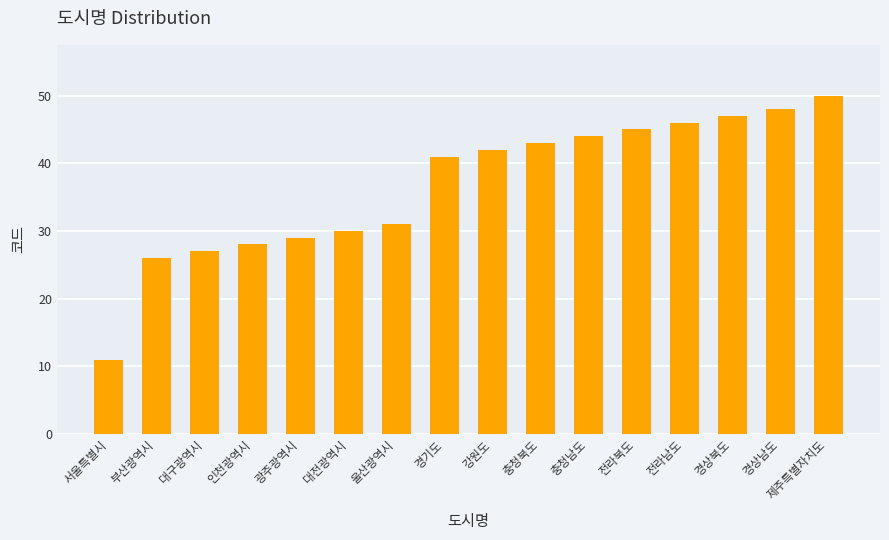

Where is the data nearest to the value 30?

대전광역시